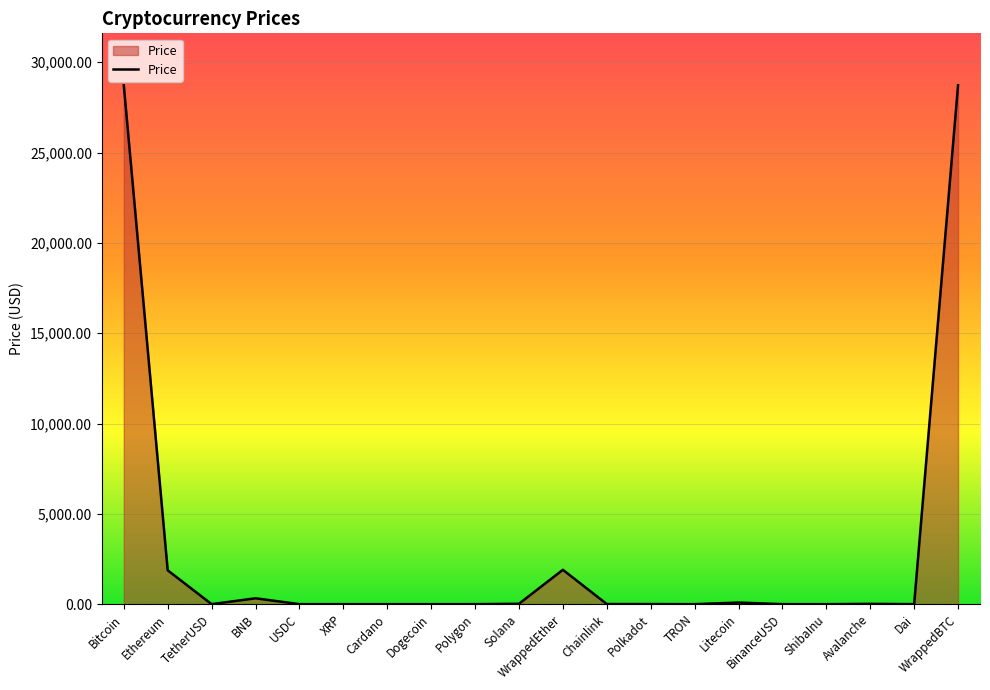

What is the ratio of the value at WrappedEther to the value at Ethereum?

1.0